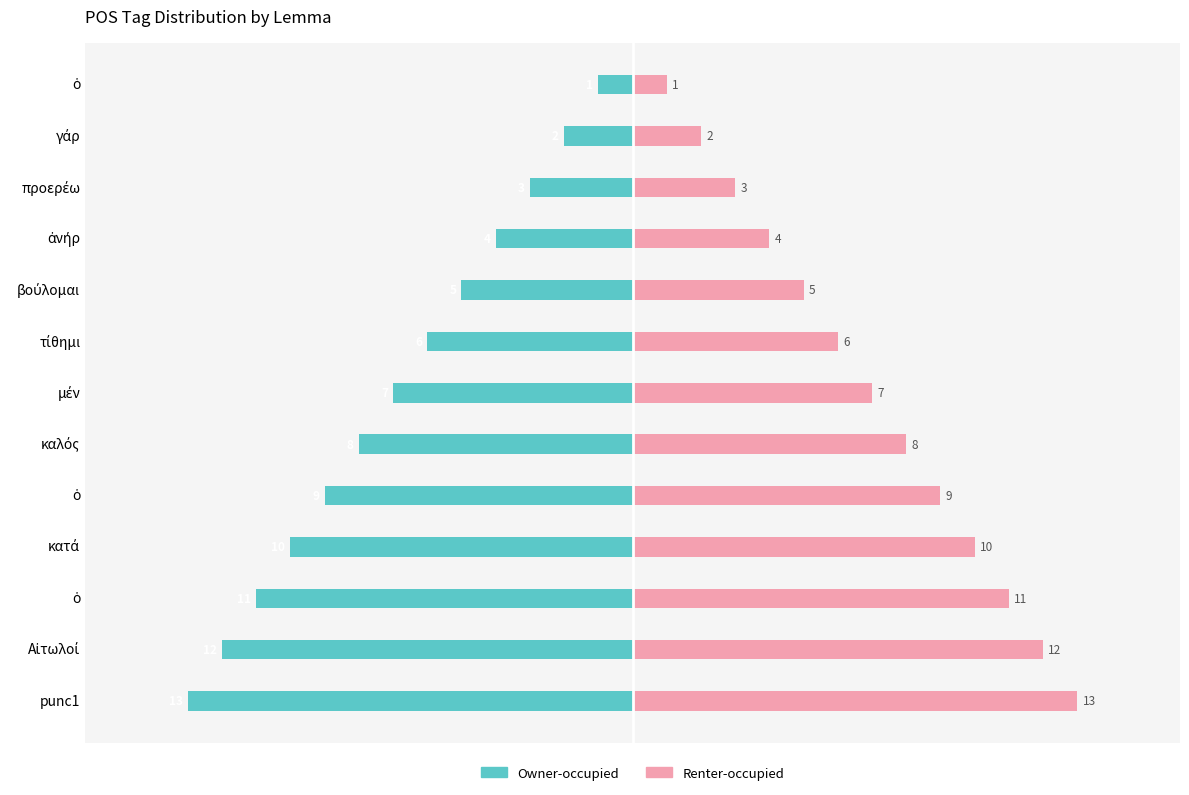

What is the maximum value for Owner-occupied?

-1